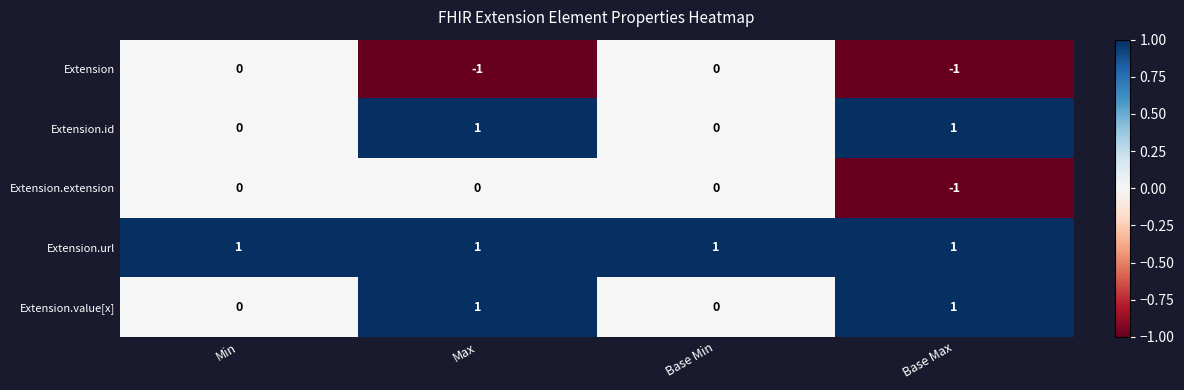

Reading right to left, list all the values displayed in this chart.

Extension: -1	0	-1	0
Extension.id: 1	0	1	0
Extension.extension: -1	0	0	0
Extension.url: 1	1	1	1
Extension.value[x]: 1	0	1	0